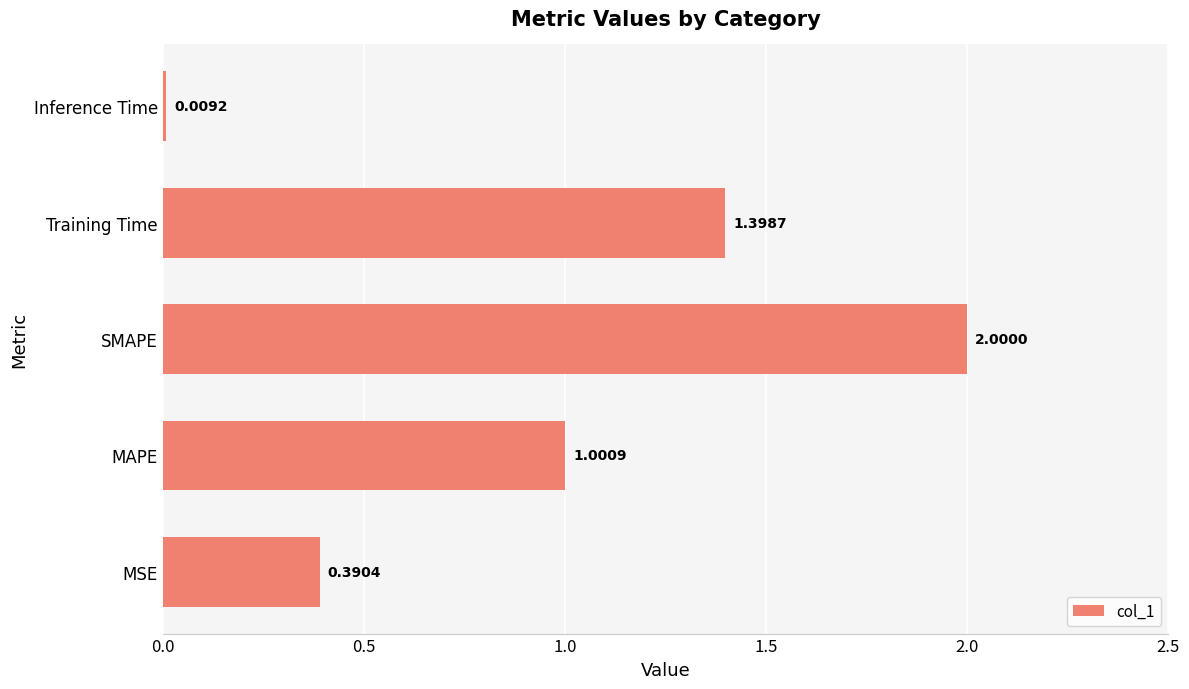

List the labels in order of value, smallest first.

Inference Time, MSE, MAPE, Training Time, SMAPE